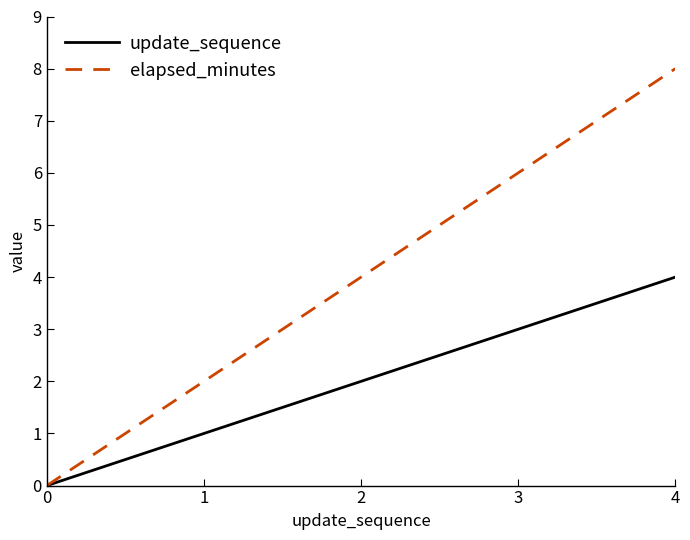

Does the chart display data point markers on the line(s)?

No